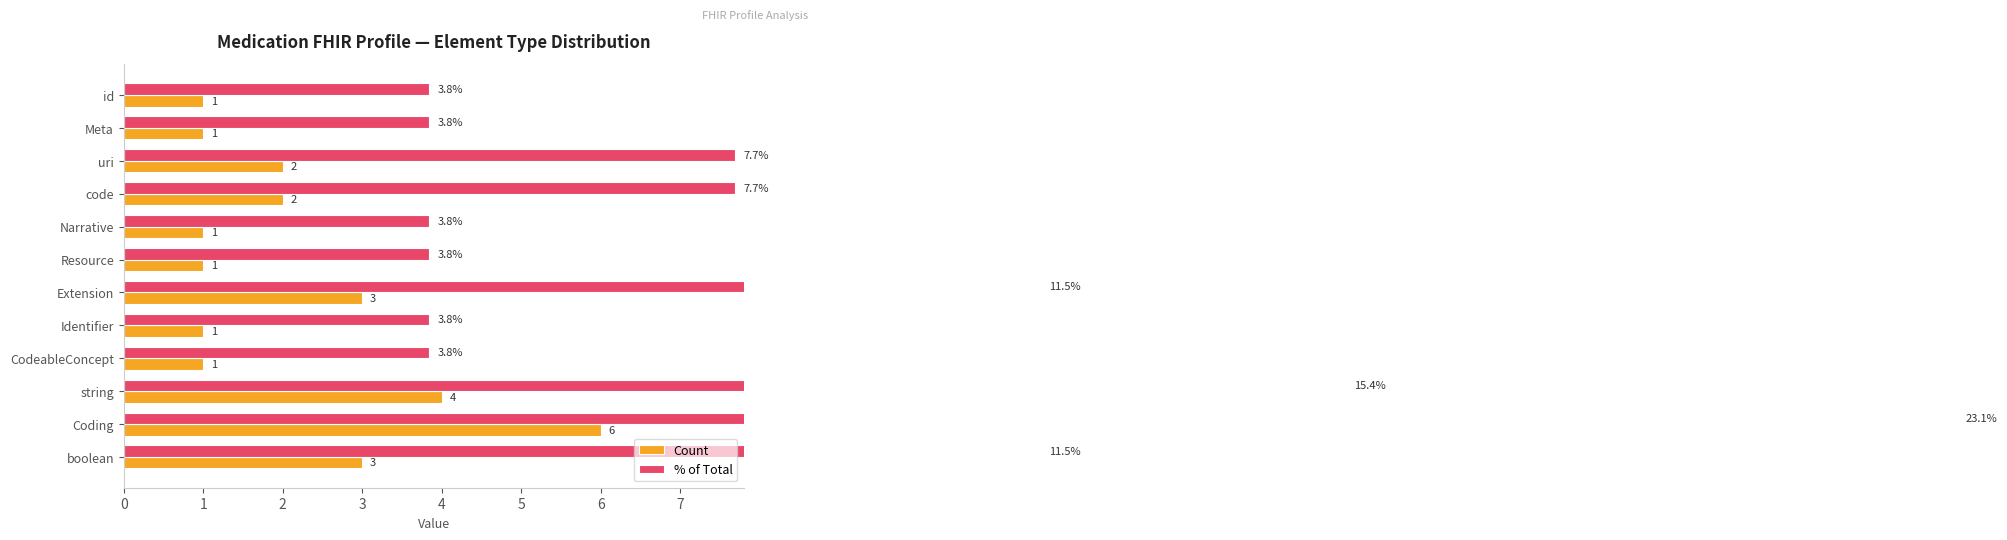

What is the value of the % of Total bar at the 8th from the left?

3.8